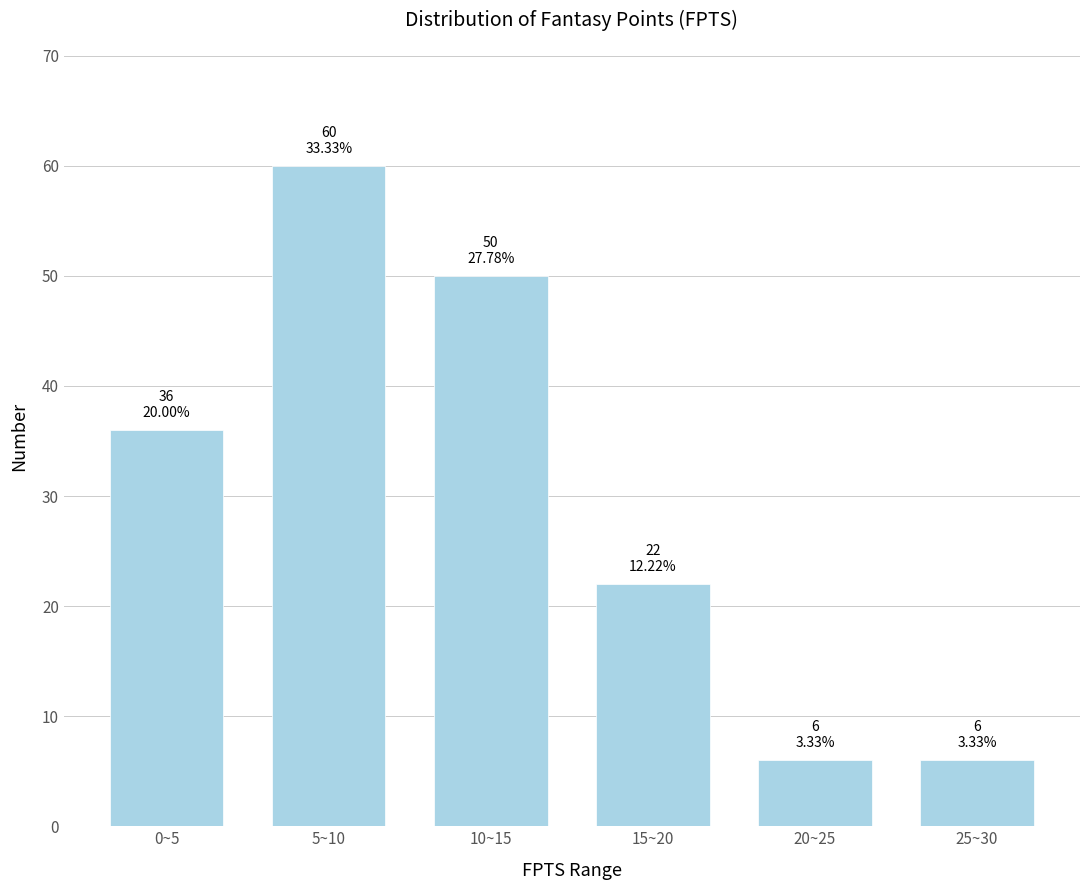

Reading left to right, list all the values displayed in this chart.

0~5=36	5~10=60	10~15=50	15~20=22	20~25=6	25~30=6